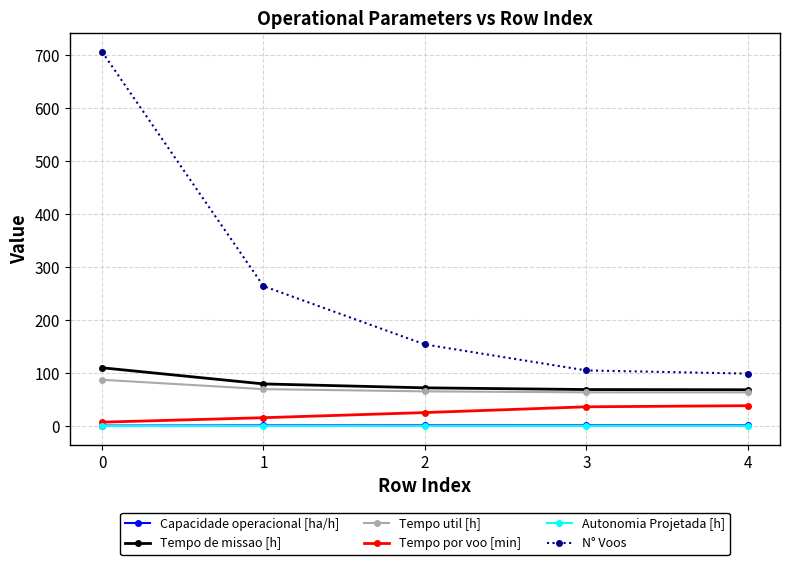

True or false: Tempo util [h] and Tempo por voo [min] cross at least once.

False